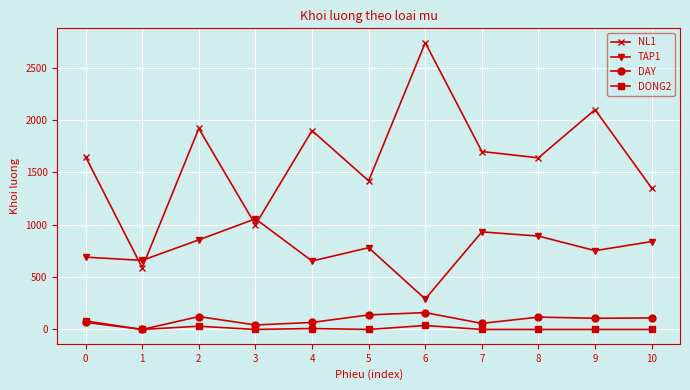

What are all the series names shown in the legend?

NL1, TAP1, DAY, DONG2